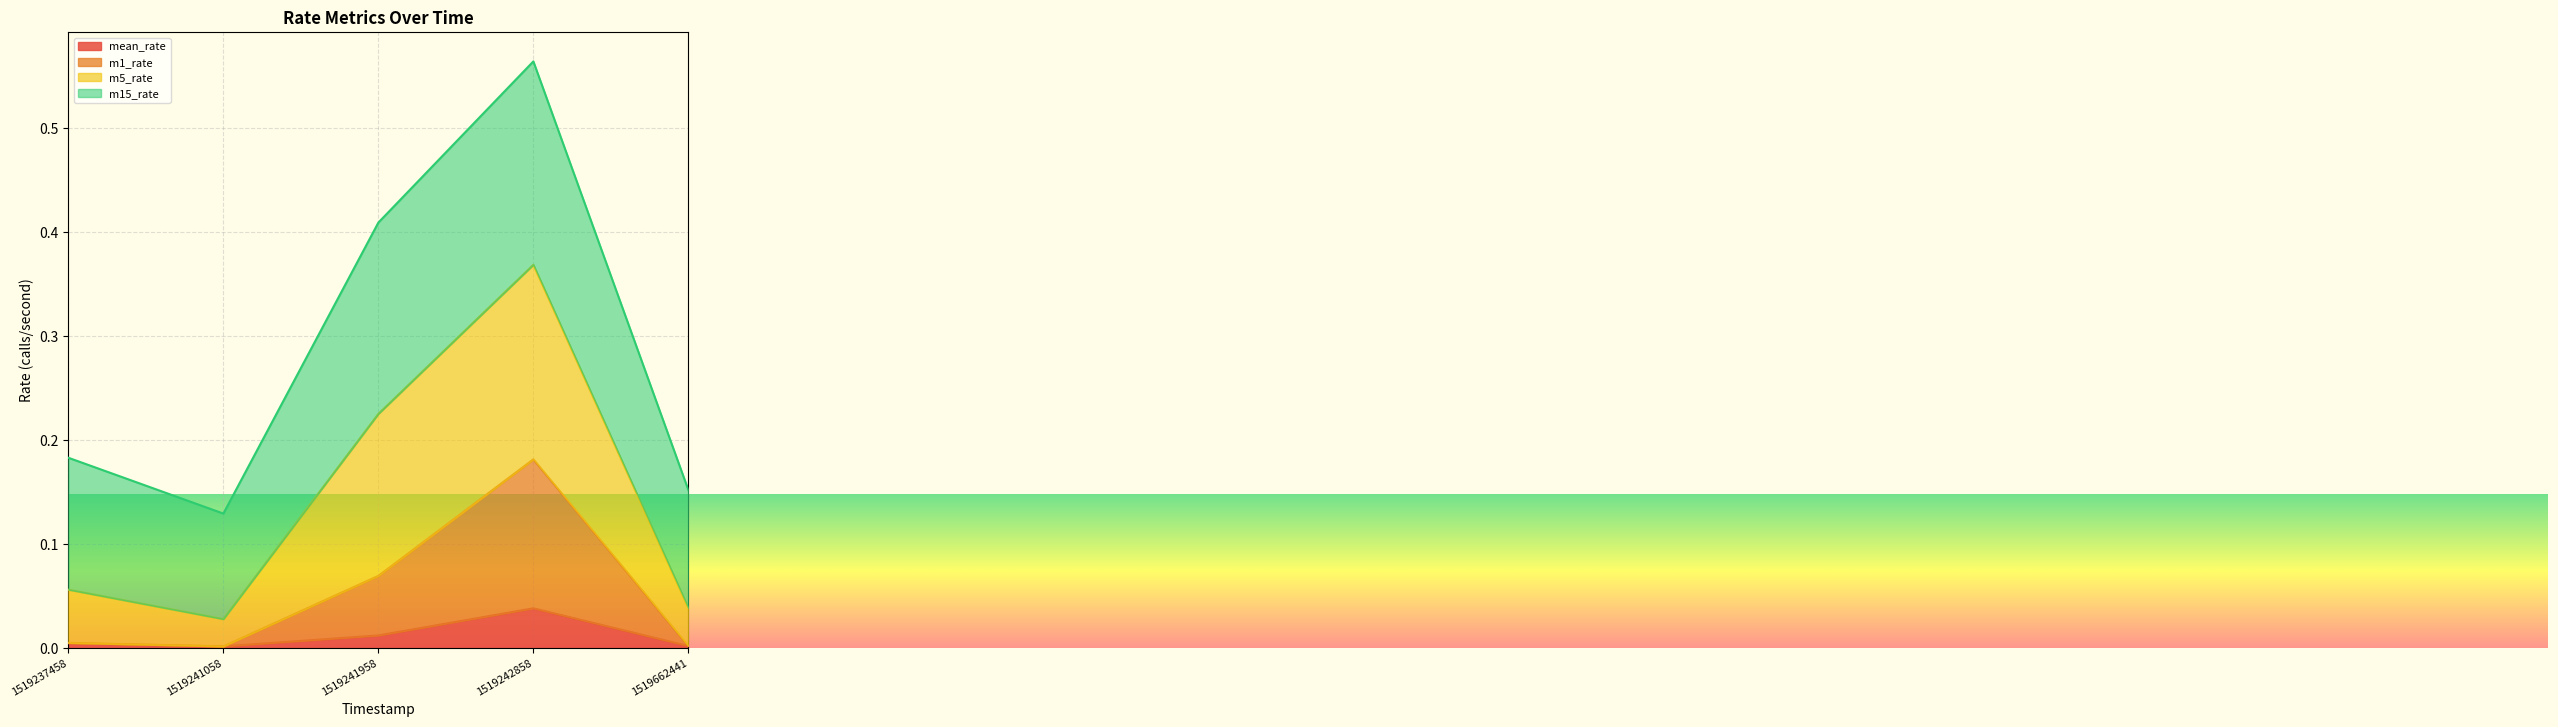

At which category is the sum across all series the highest?

1519242858